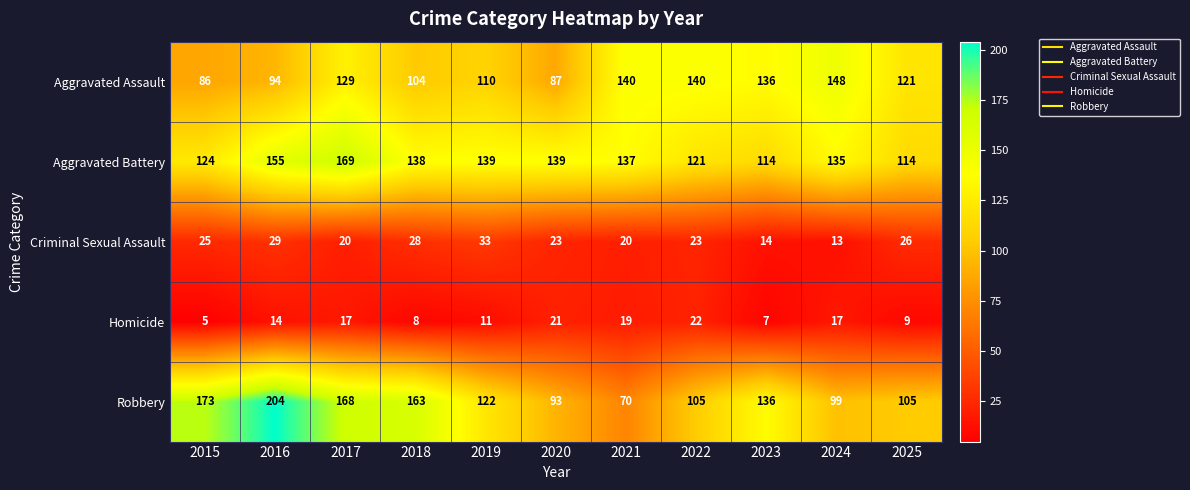

What is the sum of all Criminal Sexual Assault values?

254